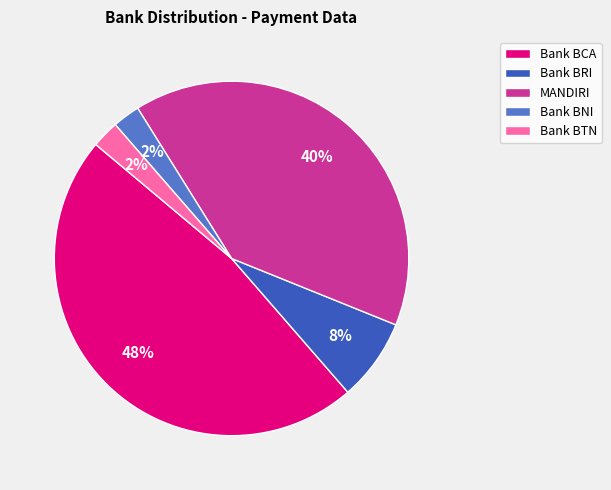

Count the number of slices in the pie.

5